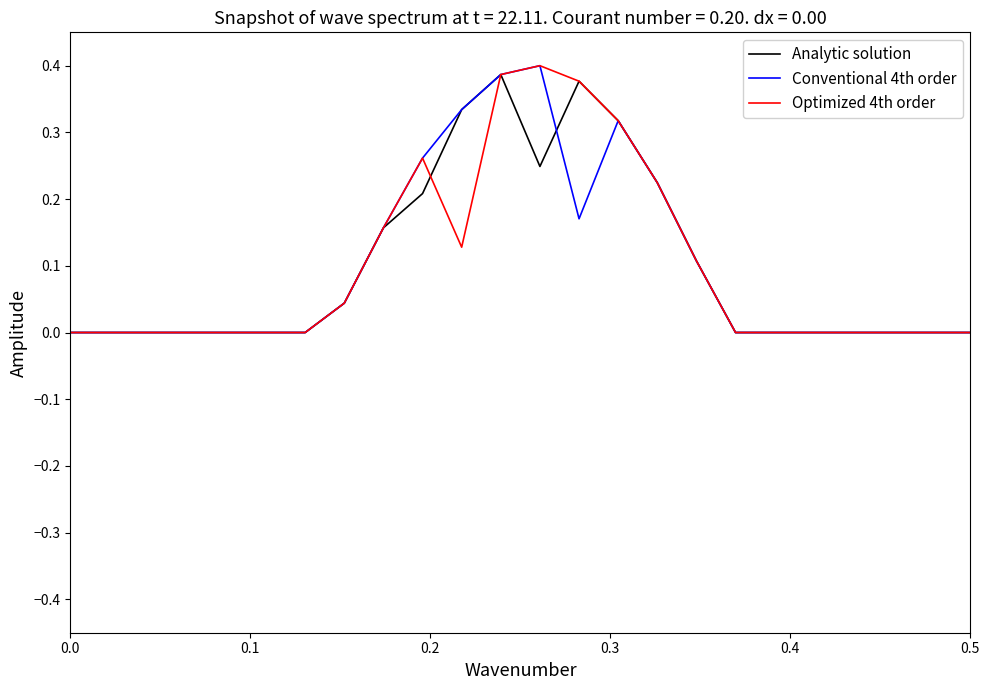

List the series in order of their peak value, highest first.

Conventional 4th order, Optimized 4th order, Analytic solution